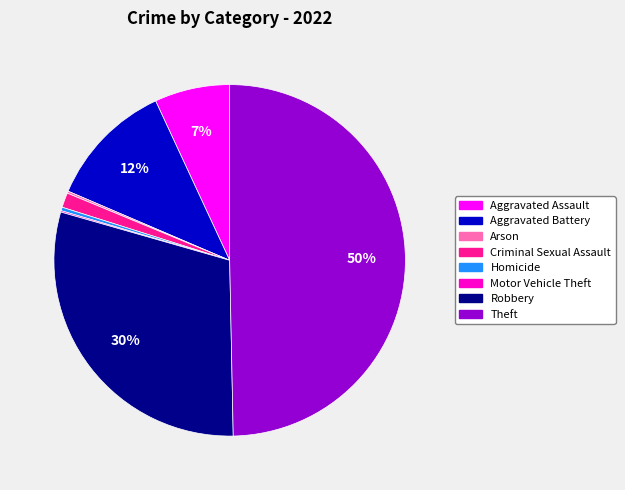

To the nearest percent, what is the difference between the largest and smallest slice percentages?

50%